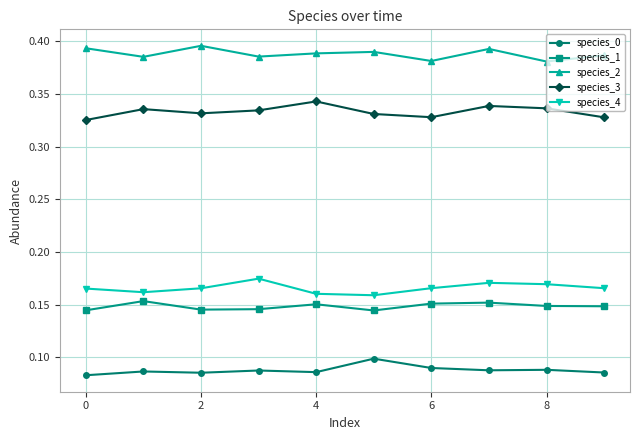

What is the sum of all species_0 values?

0.9